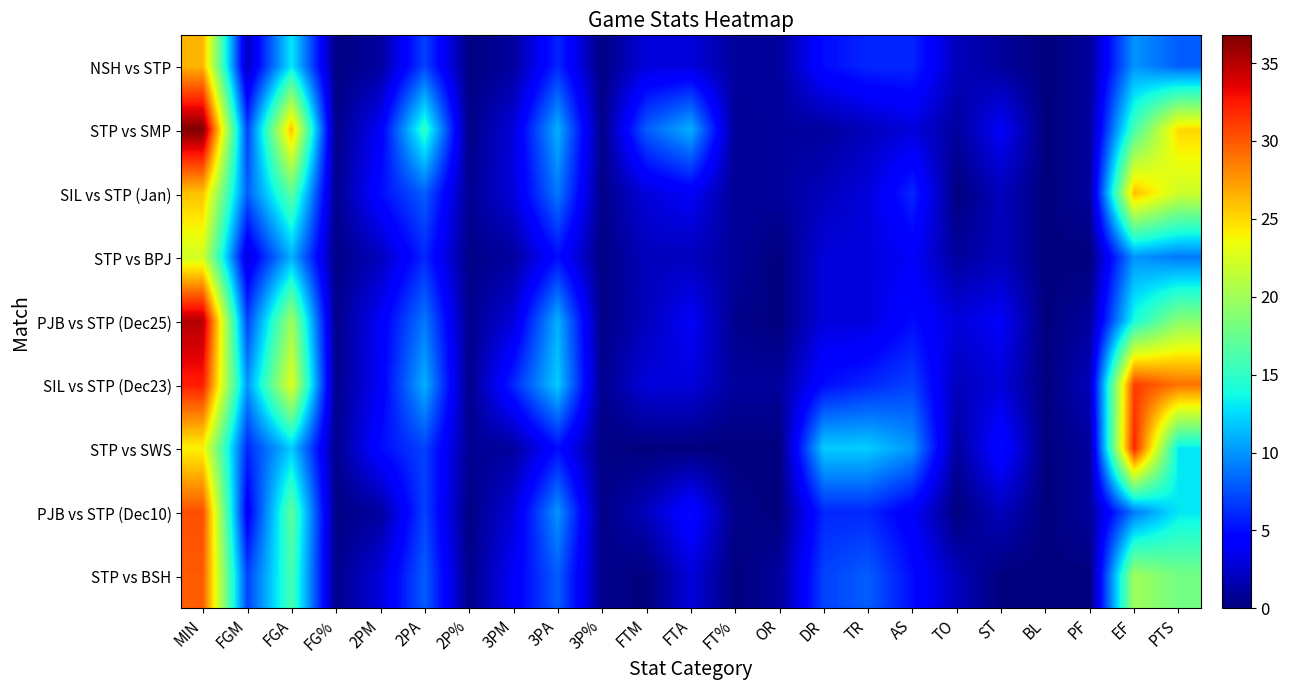

Which label corresponds to the largest value in the chart?

MIN